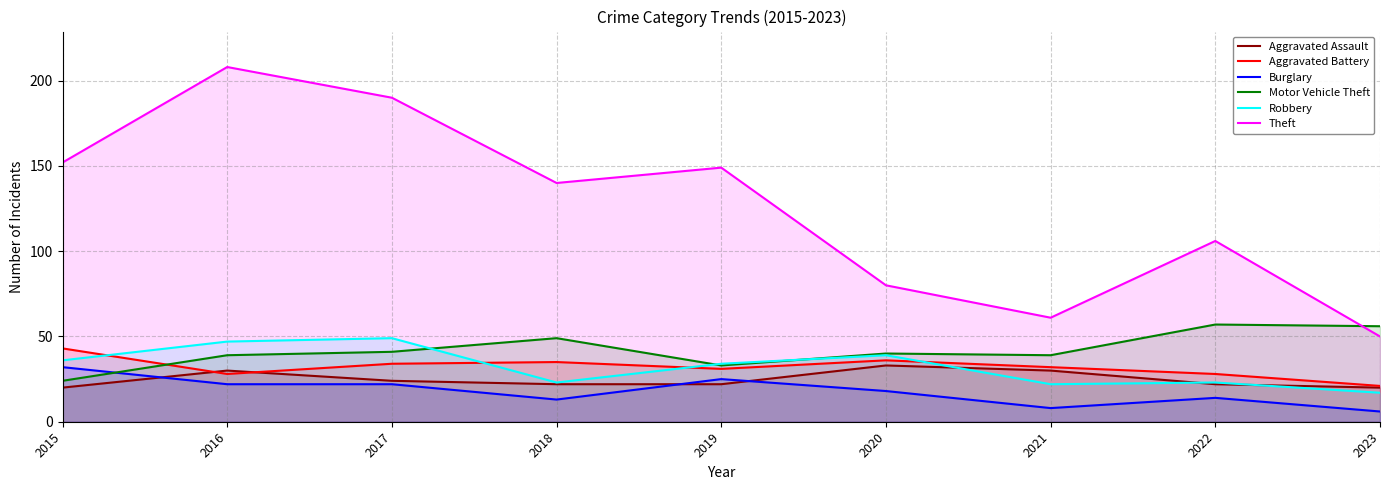

Reading left to right, list all the values displayed in this chart.

Aggravated Assault: 20	30	24	22	22	33	30	22	20
Aggravated Battery: 43	28	34	35	31	36	32	28	21
Burglary: 32	22	22	13	25	18	8	14	6
Motor Vehicle Theft: 24	39	41	49	33	40	39	57	56
Robbery: 36	47	49	23	34	39	22	23	17
Theft: 152	208	190	140	149	80	61	106	50